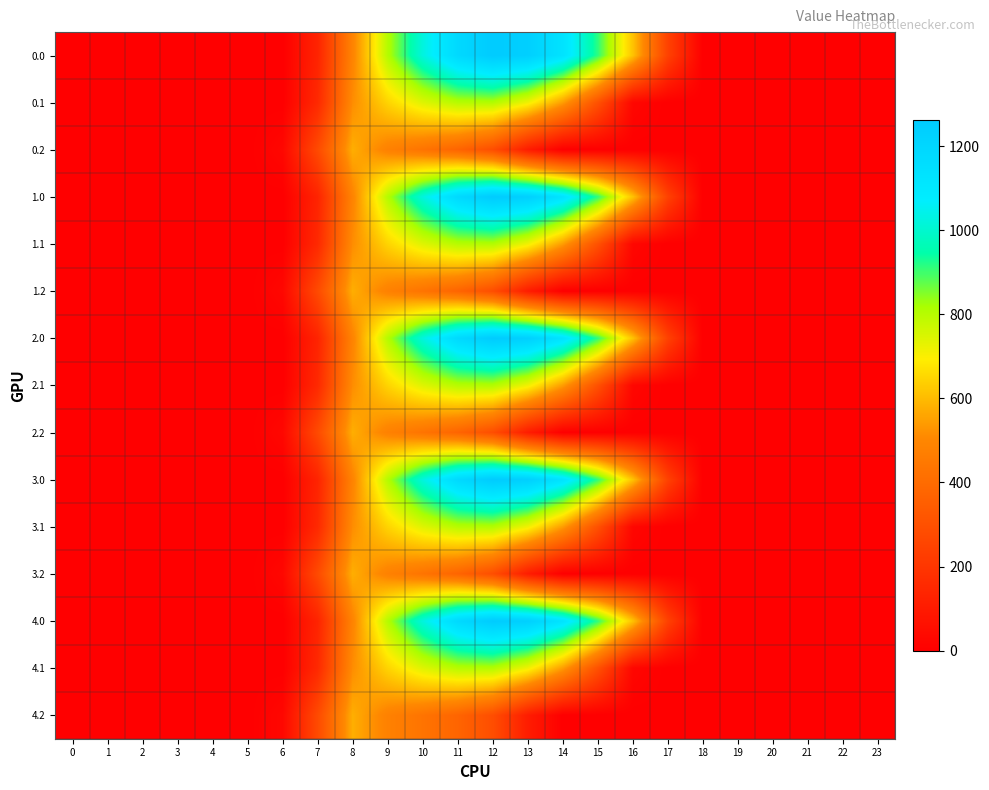

Reading left to right, list all the values displayed in this chart.

0.0: 0=0.0	1=0.0	2=0.0	3=0.0	4=0.0	5=0.0	6=0.0	7=134.3	8=489.3	9=804.0	10=1023.2	11=1185.2	12=1261.6	13=1237.4	14=1128.6	15=911.8	16=613.0	17=243.5	18=0.0	19=0.0	20=0.0	21=0.0	22=0.0	23=0.0
0.1: 0=0.0	1=0.0	2=0.0	3=0.0	4=0.0	5=0.0	6=0.0	7=153.2	8=514.8	9=646.9	10=742.1	11=800.2	12=806.9	13=715.3	14=544.1	15=301.4	16=26.8	17=0.0	18=0.0	19=0.0	20=0.0	21=0.0	22=0.0	23=0.0
0.2: 0=0.0	1=0.0	2=0.0	3=0.0	4=0.0	5=0.0	6=29.3	7=276.9	8=576.6	9=480.7	10=430.5	11=374.4	12=289.5	13=107.8	14=0.0	15=0.0	16=0.0	17=0.0	18=0.0	19=0.0	20=0.0	21=0.0	22=0.0	23=0.0
1.0: 0=0.0	1=0.0	2=0.0	3=0.0	4=0.0	5=0.0	6=0.0	7=134.3	8=489.3	9=804.0	10=1023.2	11=1185.2	12=1261.6	13=1237.4	14=1128.6	15=911.8	16=613.0	17=243.5	18=0.0	19=0.0	20=0.0	21=0.0	22=0.0	23=0.0
1.1: 0=0.0	1=0.0	2=0.0	3=0.0	4=0.0	5=0.0	6=0.0	7=153.2	8=514.8	9=646.9	10=742.1	11=800.2	12=806.9	13=715.3	14=544.1	15=301.4	16=26.8	17=0.0	18=0.0	19=0.0	20=0.0	21=0.0	22=0.0	23=0.0
1.2: 0=0.0	1=0.0	2=0.0	3=0.0	4=0.0	5=0.0	6=29.3	7=276.9	8=576.6	9=480.7	10=430.5	11=374.4	12=289.5	13=107.8	14=0.0	15=0.0	16=0.0	17=0.0	18=0.0	19=0.0	20=0.0	21=0.0	22=0.0	23=0.0
2.0: 0=0.0	1=0.0	2=0.0	3=0.0	4=0.0	5=0.0	6=0.0	7=134.3	8=489.3	9=804.0	10=1023.2	11=1185.2	12=1261.6	13=1237.4	14=1128.6	15=911.8	16=613.0	17=243.5	18=0.0	19=0.0	20=0.0	21=0.0	22=0.0	23=0.0
2.1: 0=0.0	1=0.0	2=0.0	3=0.0	4=0.0	5=0.0	6=0.0	7=153.2	8=514.8	9=646.9	10=742.1	11=800.2	12=806.9	13=715.3	14=544.1	15=301.4	16=26.8	17=0.0	18=0.0	19=0.0	20=0.0	21=0.0	22=0.0	23=0.0
2.2: 0=0.0	1=0.0	2=0.0	3=0.0	4=0.0	5=0.0	6=29.3	7=276.9	8=576.6	9=480.7	10=430.5	11=374.4	12=289.5	13=107.8	14=0.0	15=0.0	16=0.0	17=0.0	18=0.0	19=0.0	20=0.0	21=0.0	22=0.0	23=0.0
3.0: 0=0.0	1=0.0	2=0.0	3=0.0	4=0.0	5=0.0	6=0.0	7=134.3	8=489.3	9=804.0	10=1023.2	11=1185.2	12=1261.6	13=1237.4	14=1128.6	15=911.8	16=613.0	17=243.5	18=0.0	19=0.0	20=0.0	21=0.0	22=0.0	23=0.0
3.1: 0=0.0	1=0.0	2=0.0	3=0.0	4=0.0	5=0.0	6=0.0	7=153.2	8=514.8	9=646.9	10=742.1	11=800.2	12=806.9	13=715.3	14=544.1	15=301.4	16=26.8	17=0.0	18=0.0	19=0.0	20=0.0	21=0.0	22=0.0	23=0.0
3.2: 0=0.0	1=0.0	2=0.0	3=0.0	4=0.0	5=0.0	6=29.3	7=276.9	8=576.6	9=480.7	10=430.5	11=374.4	12=289.5	13=107.8	14=0.0	15=0.0	16=0.0	17=0.0	18=0.0	19=0.0	20=0.0	21=0.0	22=0.0	23=0.0
4.0: 0=0.0	1=0.0	2=0.0	3=0.0	4=0.0	5=0.0	6=0.0	7=134.3	8=489.3	9=804.0	10=1023.2	11=1185.2	12=1261.6	13=1237.4	14=1128.6	15=911.8	16=613.0	17=243.5	18=0.0	19=0.0	20=0.0	21=0.0	22=0.0	23=0.0
4.1: 0=0.0	1=0.0	2=0.0	3=0.0	4=0.0	5=0.0	6=0.0	7=153.2	8=514.8	9=646.9	10=742.1	11=800.2	12=806.9	13=715.3	14=544.1	15=301.4	16=26.8	17=0.0	18=0.0	19=0.0	20=0.0	21=0.0	22=0.0	23=0.0
4.2: 0=0.0	1=0.0	2=0.0	3=0.0	4=0.0	5=0.0	6=29.3	7=276.9	8=576.6	9=480.7	10=430.5	11=374.4	12=289.5	13=107.8	14=0.0	15=0.0	16=0.0	17=0.0	18=0.0	19=0.0	20=0.0	21=0.0	22=0.0	23=0.0